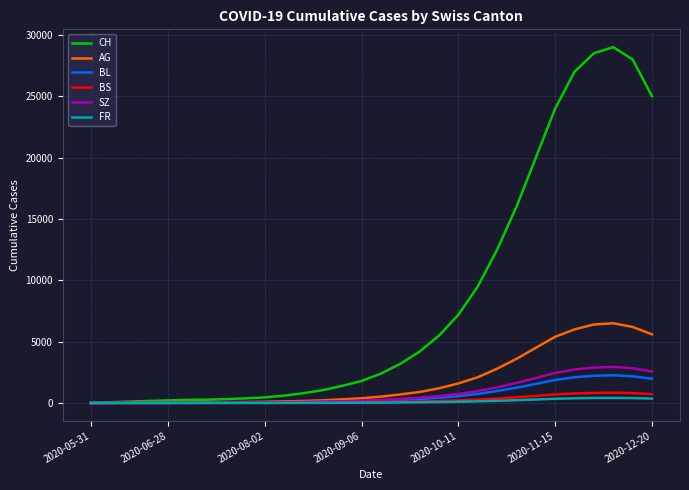

Which series has the largest range (max minus min)?

CH